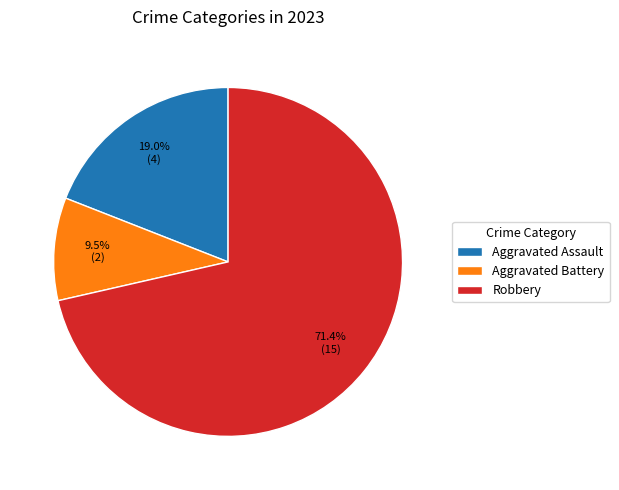

What is the largest slice in the pie chart?

Robbery